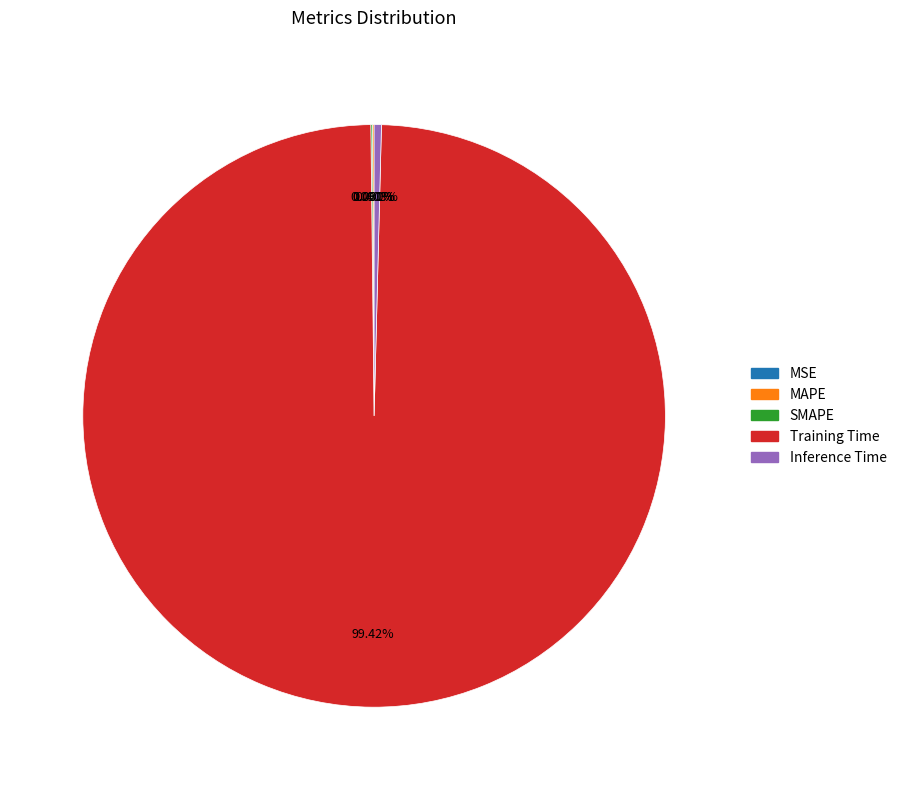

Count the number of slices in the pie.

5